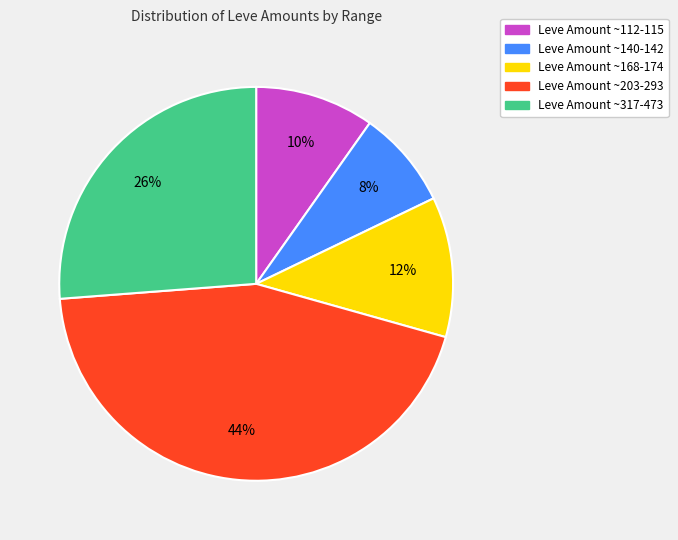

Which slice is the largest?

Leve Amount ~203-293